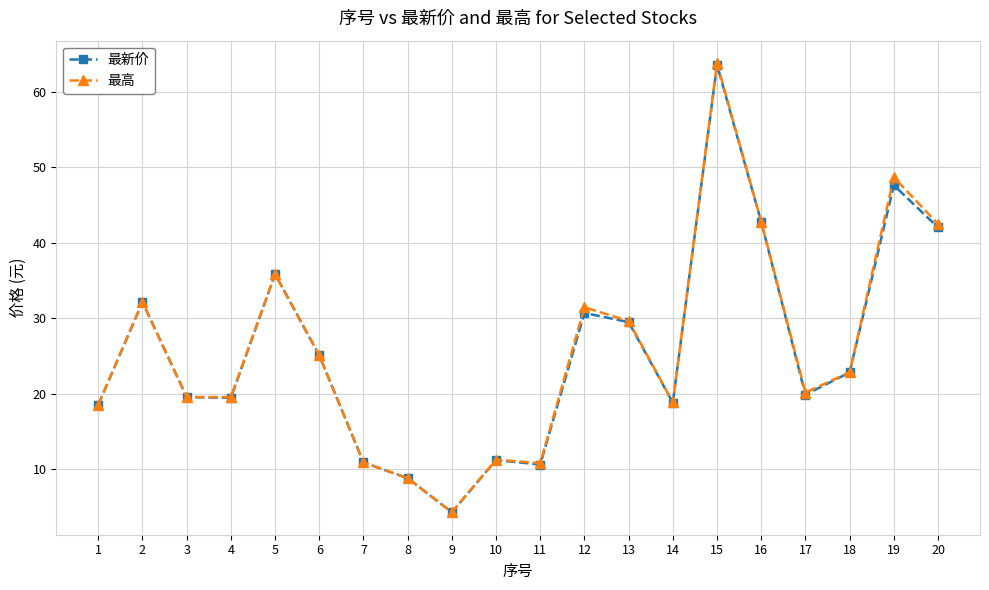

At which category does the chart reach its peak across all series?

15